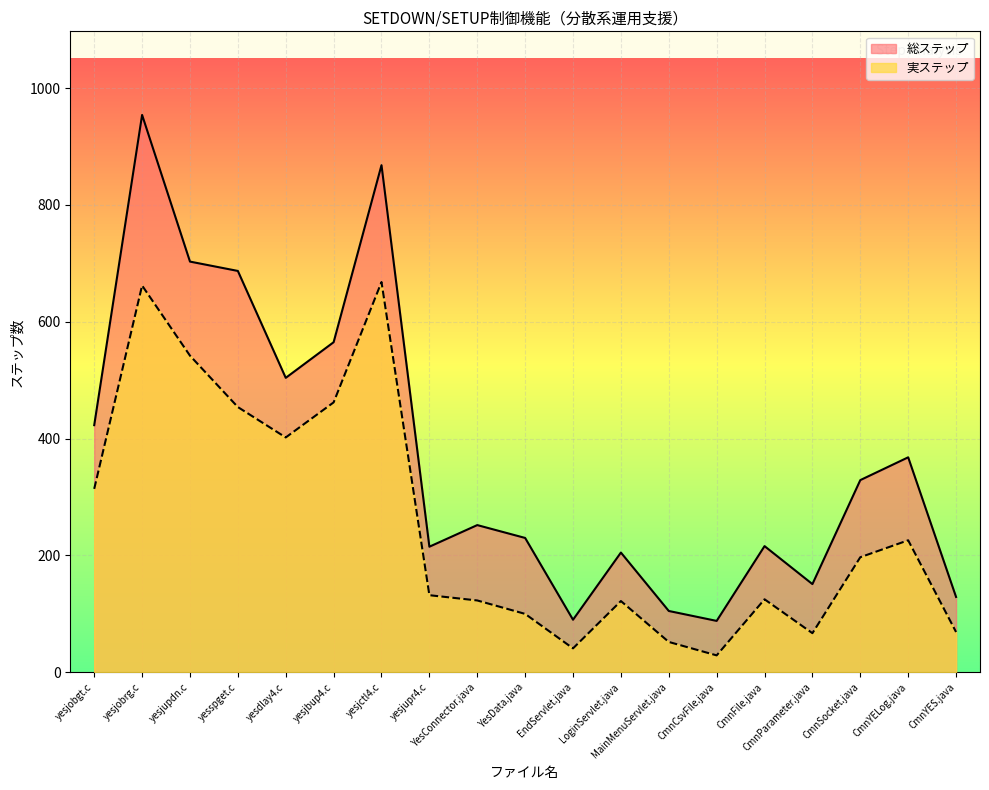

Which series changed the most between yesjupr4.c and CmnSocket.java?

総ステップ